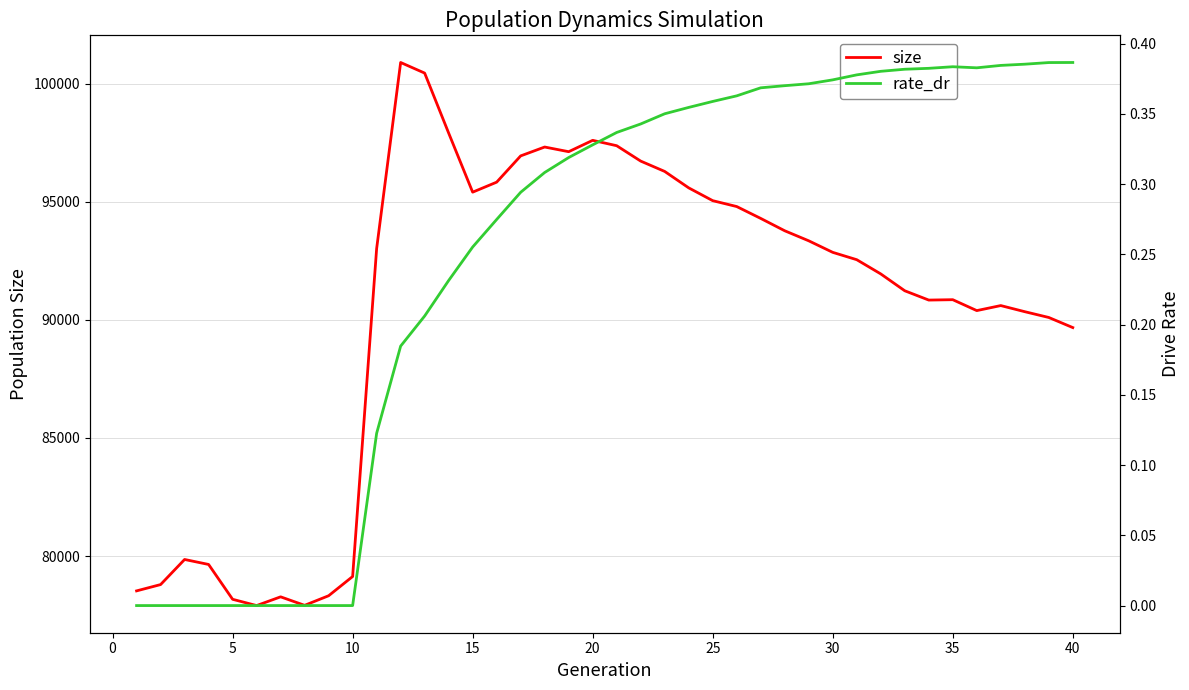

How many data points does each series have?

40